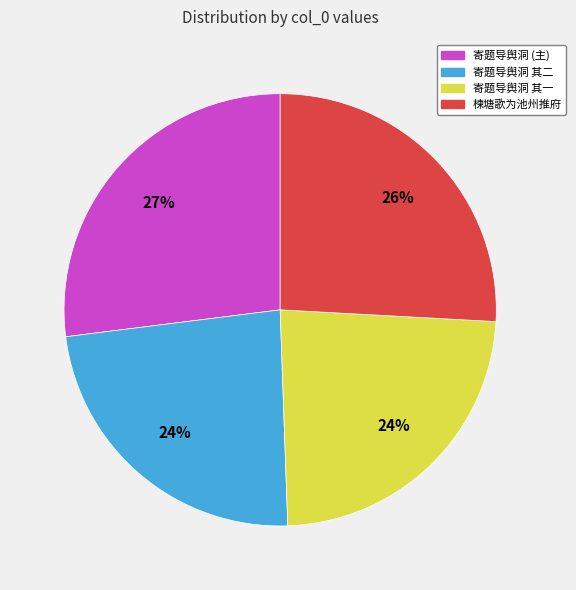

How many segments does this pie chart have?

4